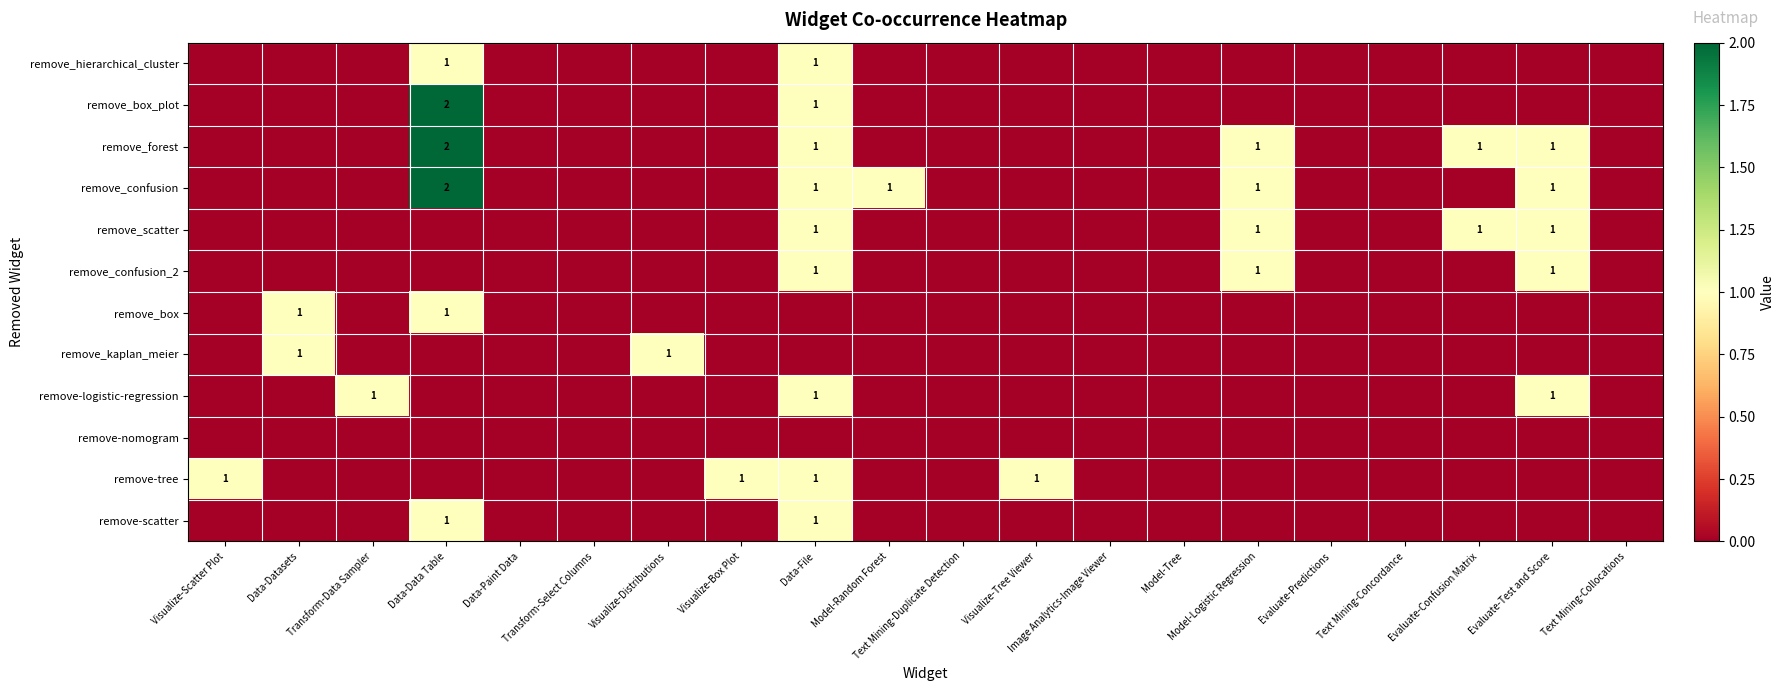

At which category is the sum across all series the highest?

Data-Data Table